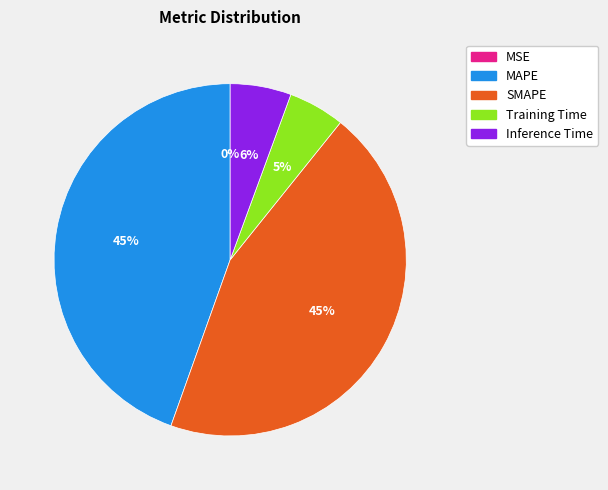

To the nearest percent, what percentage of the pie is Inference Time?

6%